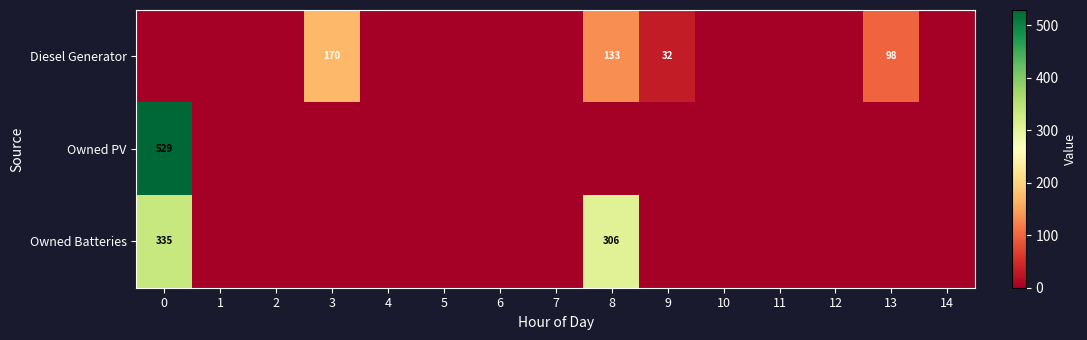

Which has a higher value, 7 or 1?

7